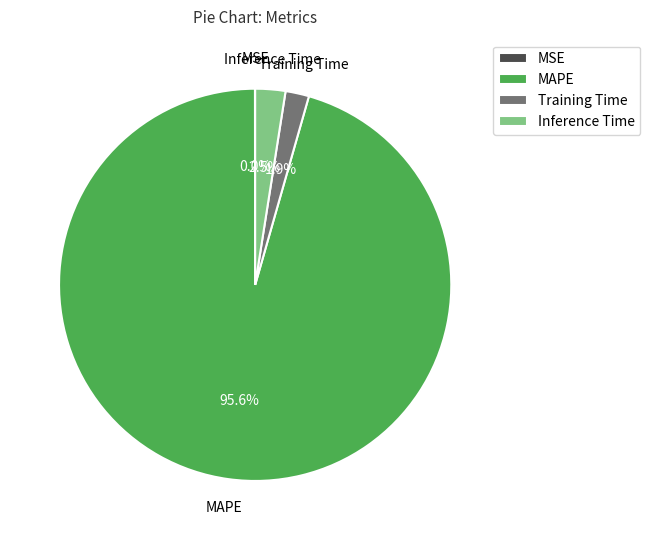

What percentage is the Training Time slice, to the nearest percent?

2%